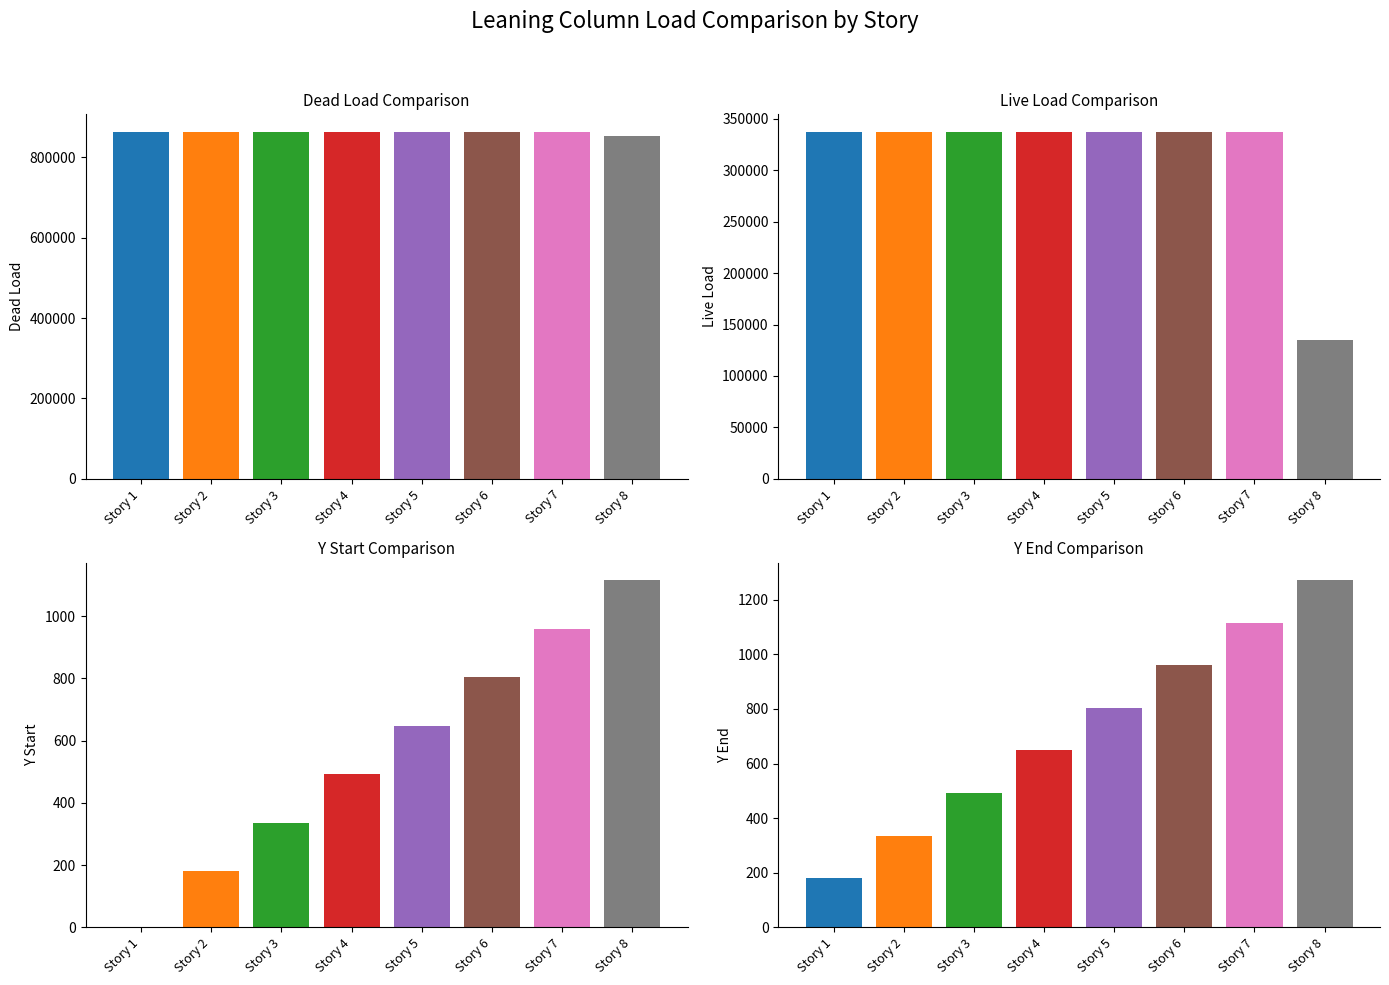

How many values in y_start are above zero?

7